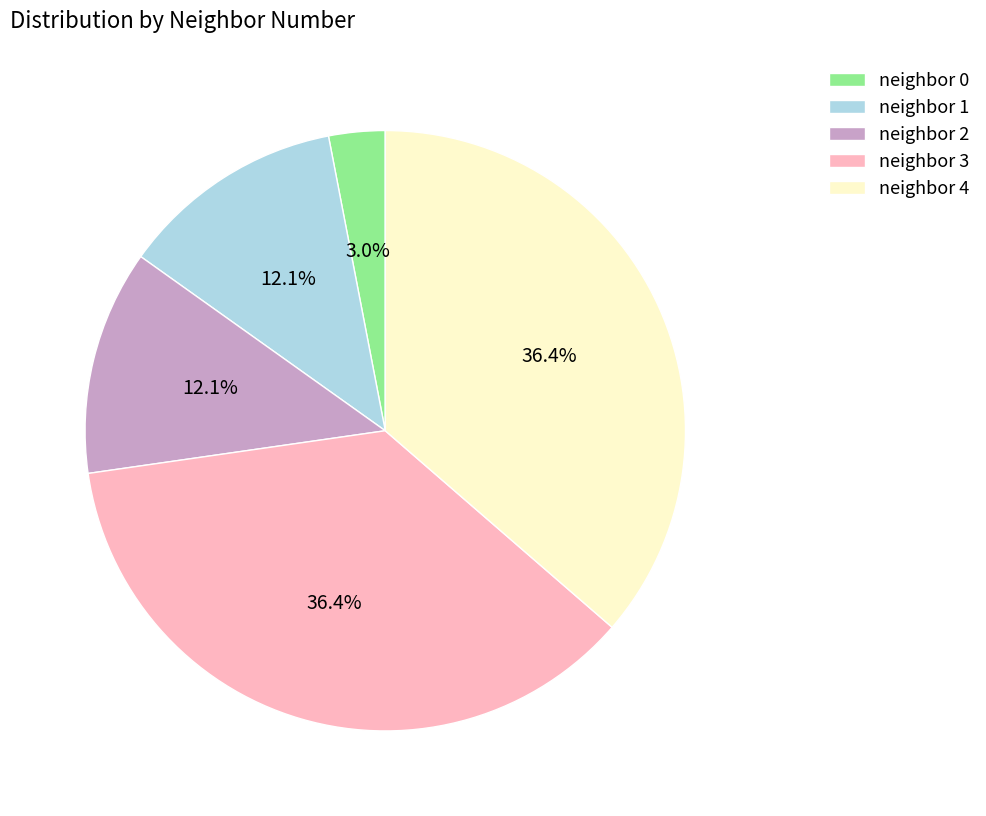

Does neighbor 0 represent more than half of the total?

No